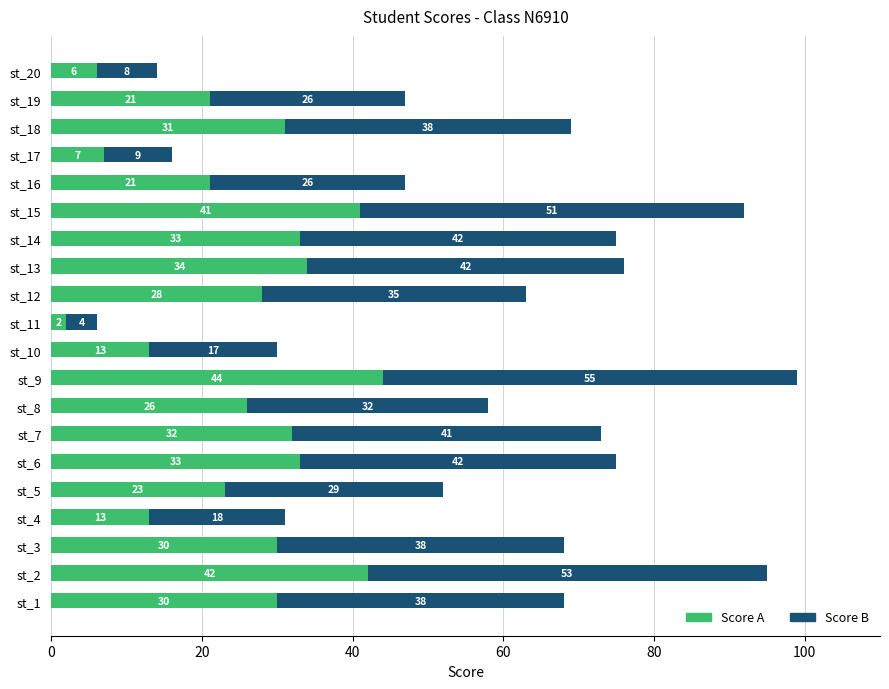

At which label does Score A reach its peak?

st_9